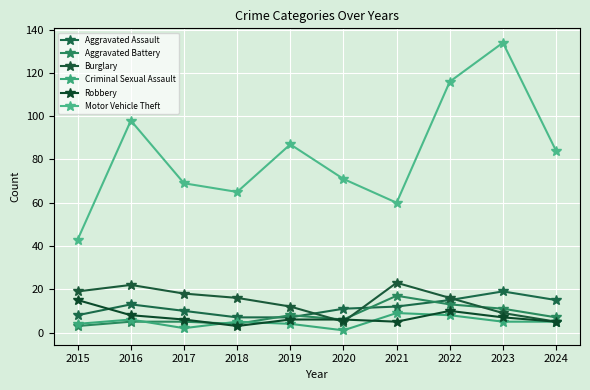

At how many categories does at least one series exceed 65?

7